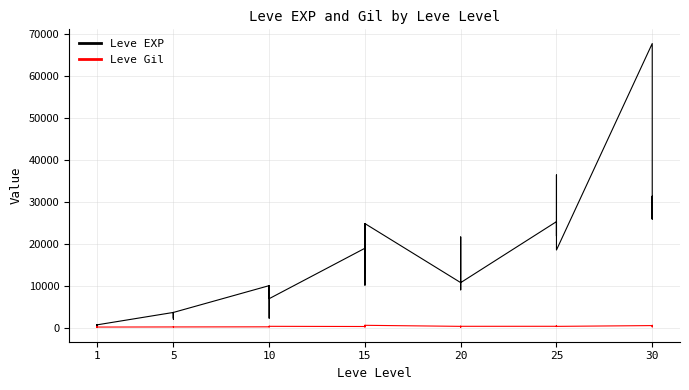

At which category does the chart reach its minimum across all series?

1